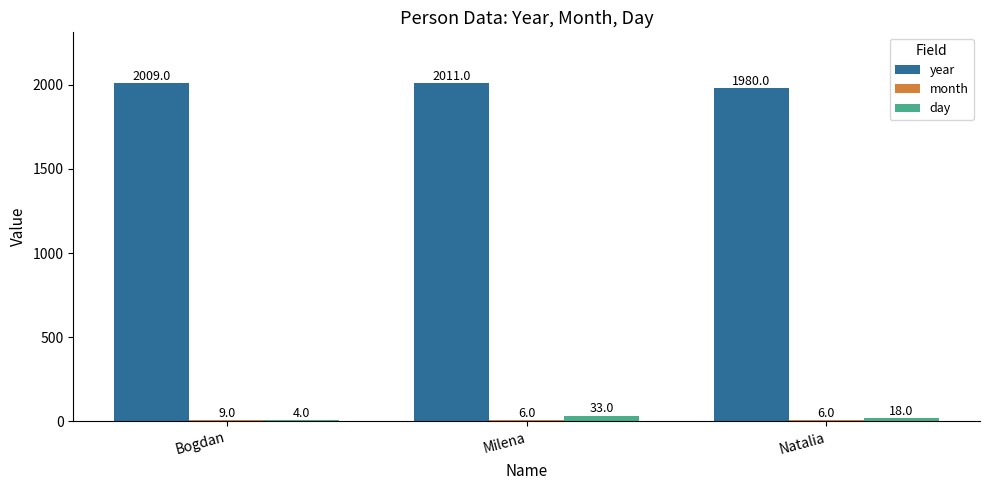

Does the chart contain stacked bars?

No